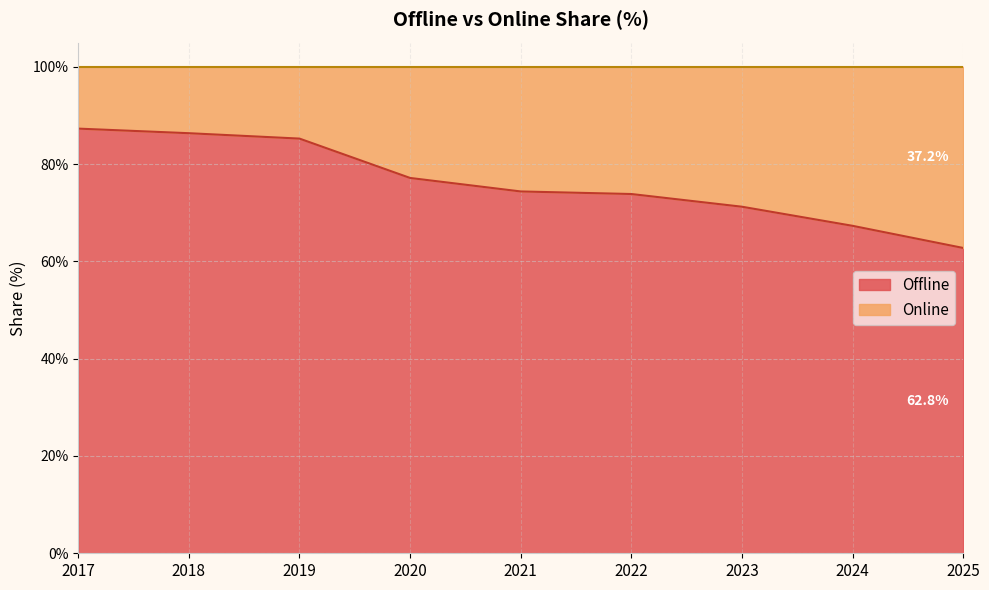

Does the chart display data point markers on the line(s)?

No